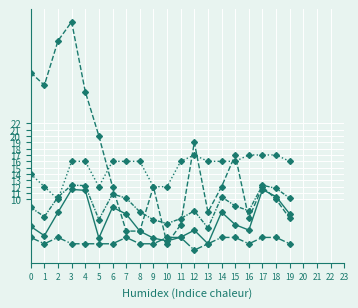

How many data points does each series have?

20